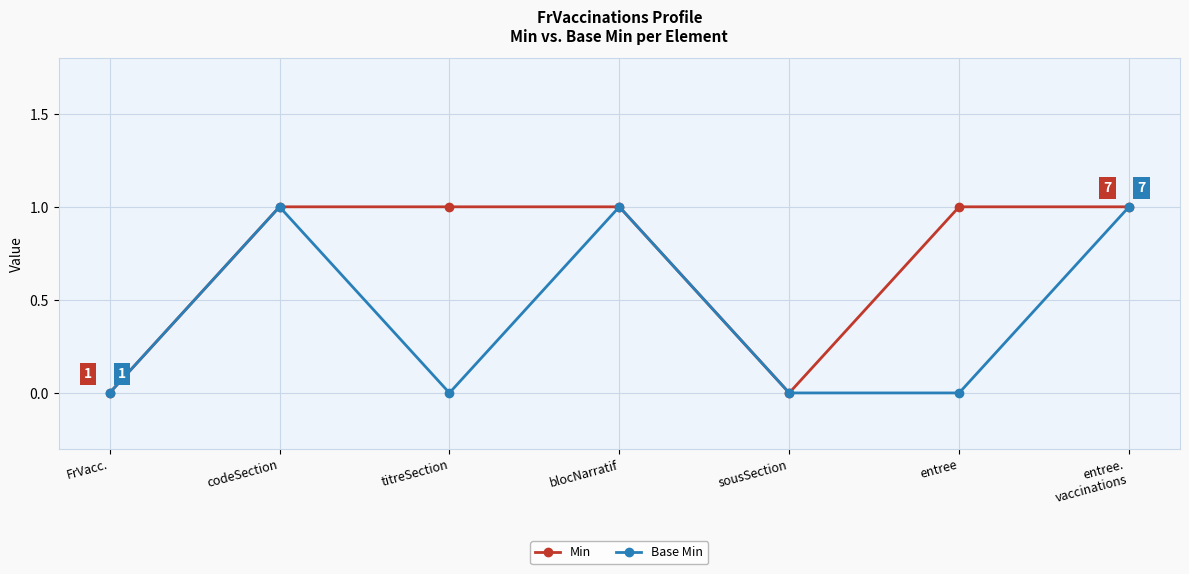

Count the Base Min values in the range 0 to 1.

7